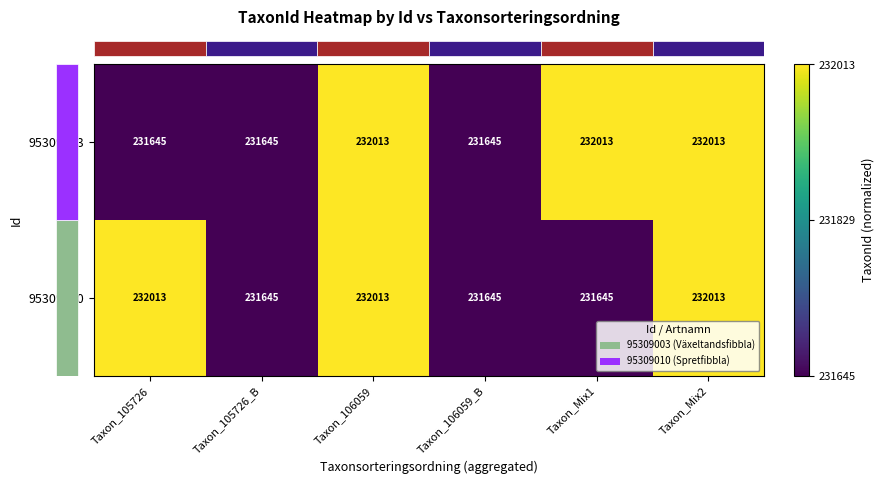

At how many categories does at least one series exceed 231698?

4